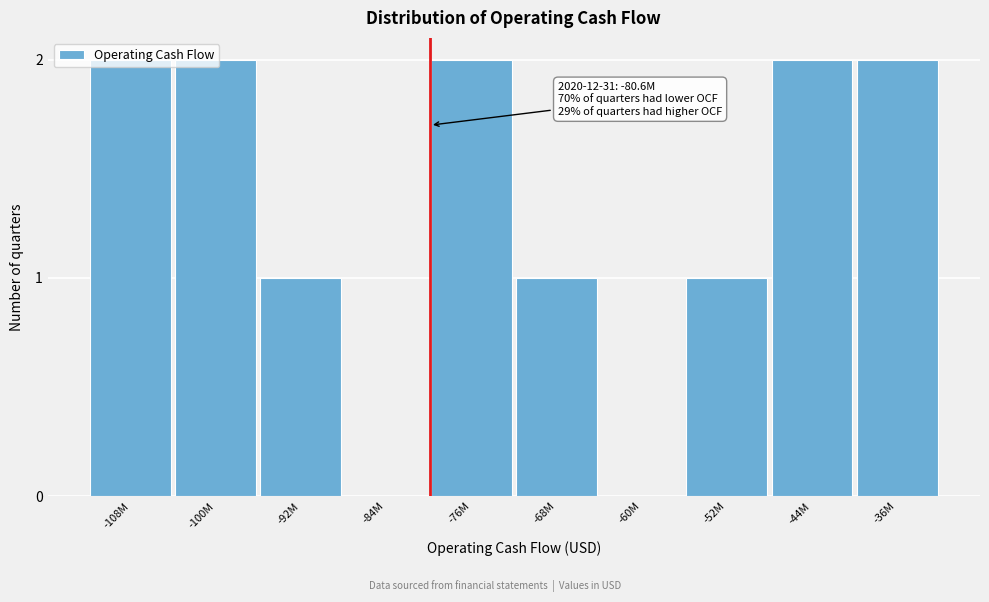

What is the sum of all values?

13